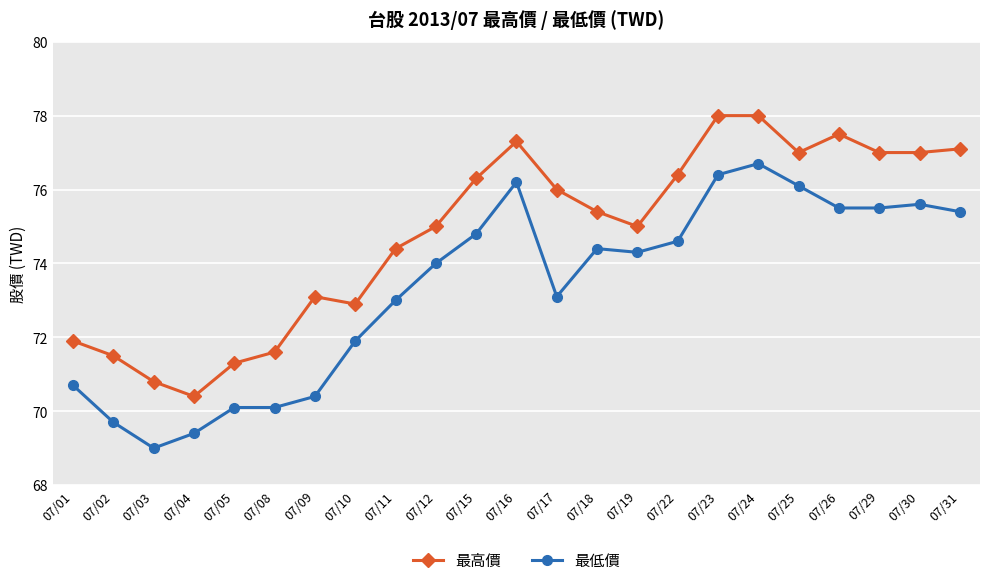

Reading left to right, what are all the values shown in this chart?

最高價: 71.9	71.5	70.8	70.4	71.3	71.6	73.1	72.9	74.4	75.0	76.3	77.3	76.0	75.4	75.0	76.4	78.0	78.0	77.0	77.5	77.0	77.0	77.1
最低價: 70.7	69.7	69.0	69.4	70.1	70.1	70.4	71.9	73.0	74.0	74.8	76.2	73.1	74.4	74.3	74.6	76.4	76.7	76.1	75.5	75.5	75.6	75.4